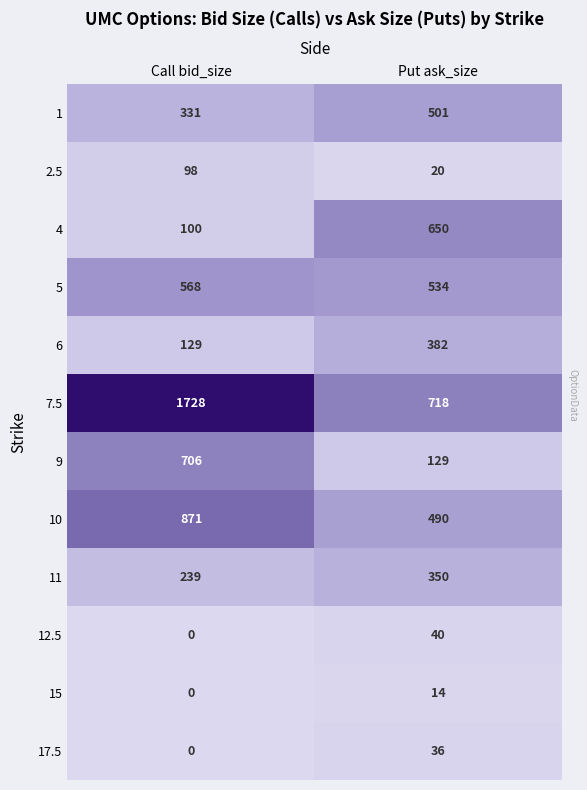

True or false: 4 has a value of 650 at Put ask_size.

True